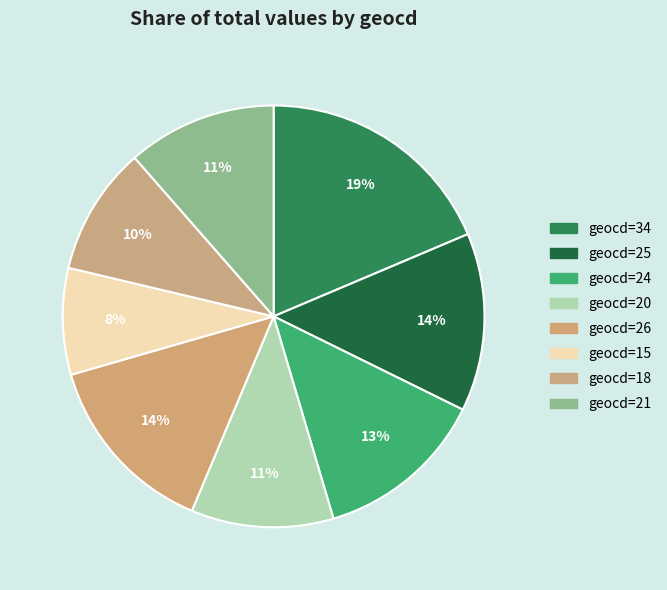

Count the number of slices in the pie.

8